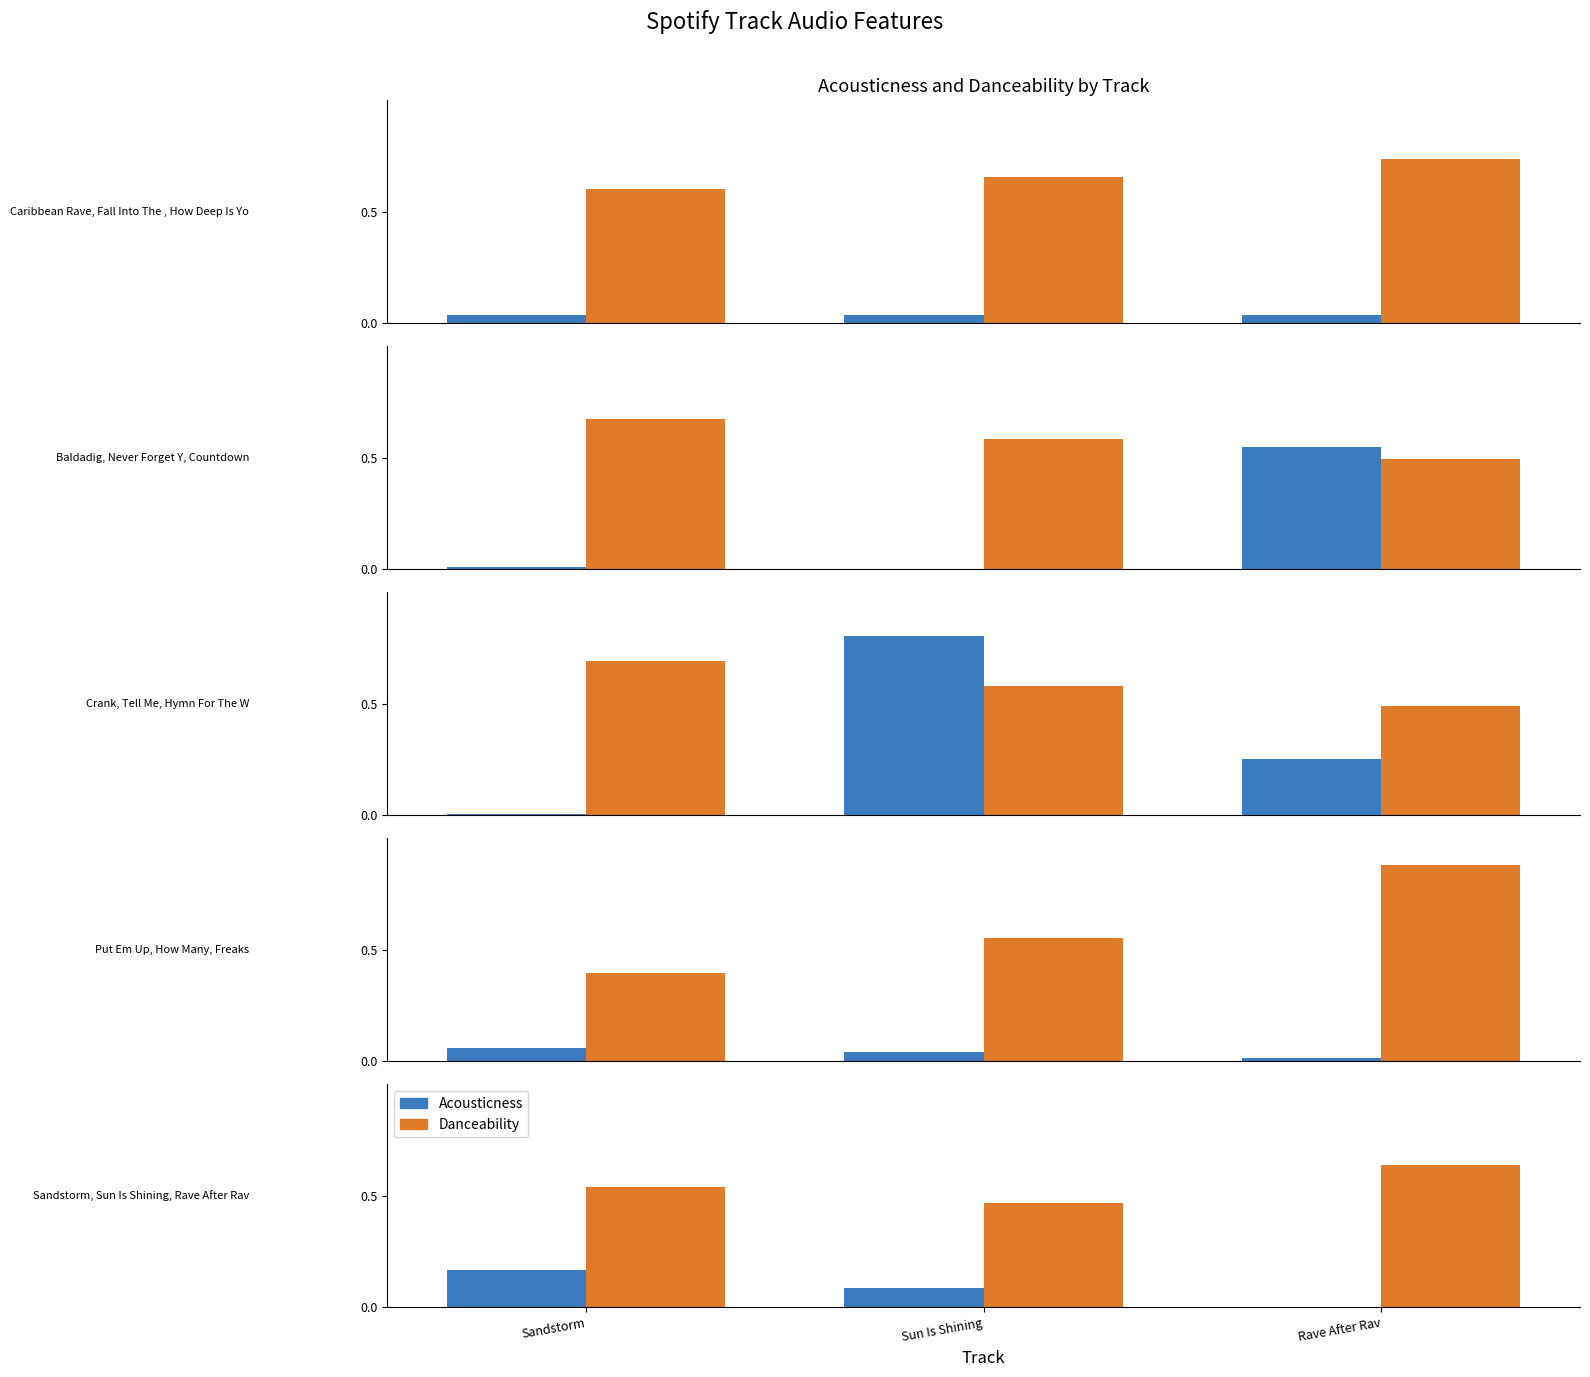

What is the total value across all series at Sandstorm?

0.7